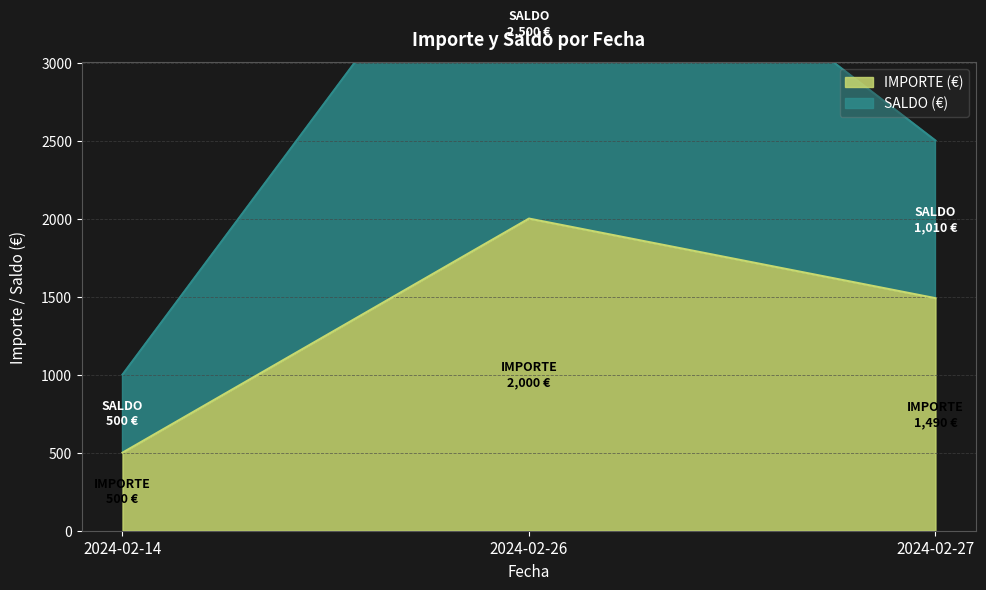

Reading left to right, extract all data points from this chart.

IMPORTE (€): 500	2000	1490
SALDO (€): 1000	4500	2500